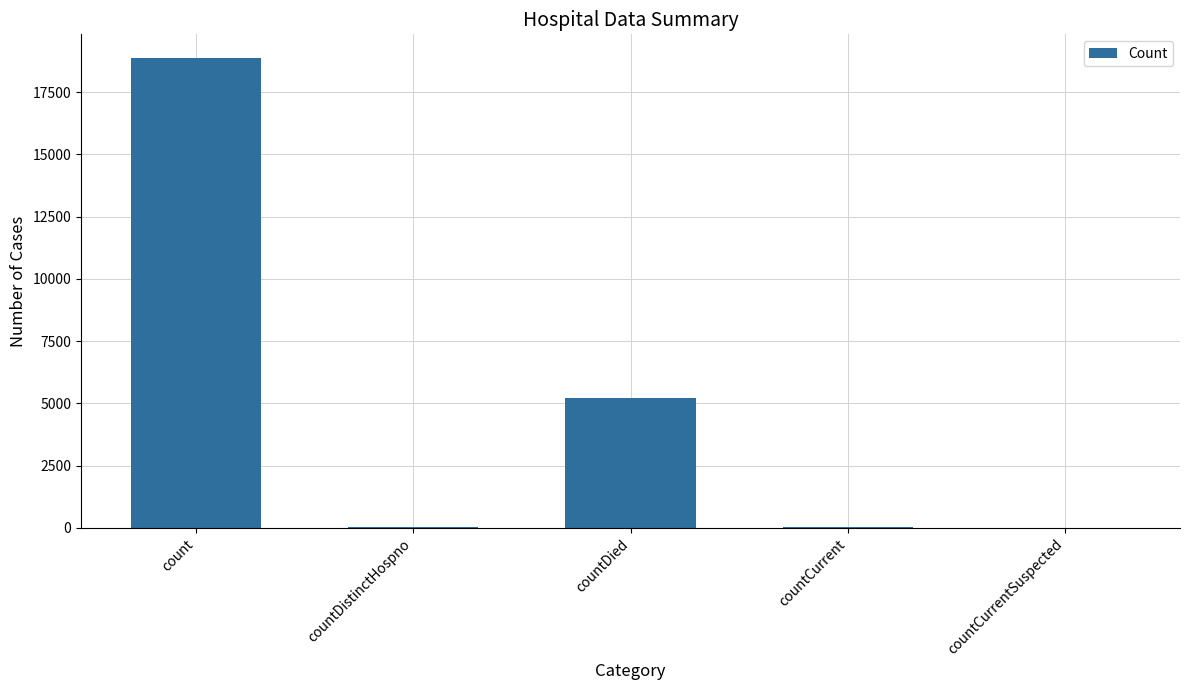

The chart shows a value of 18882 at count. True or false?

True